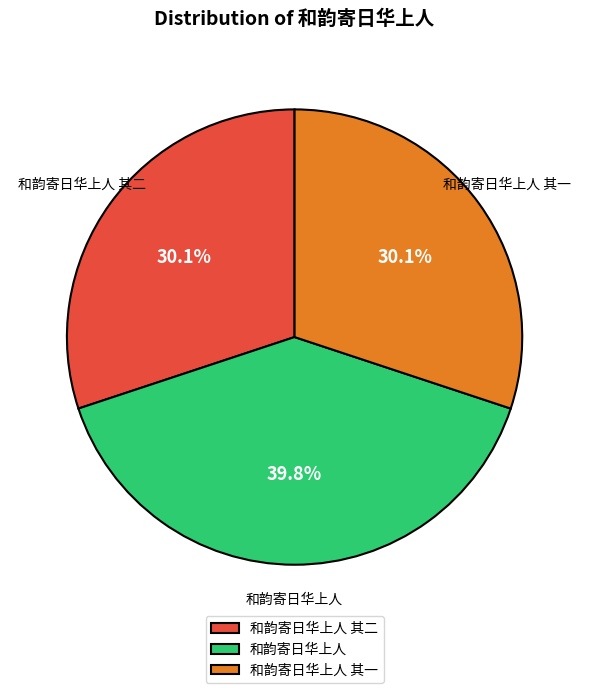

To the nearest percent, what is the difference between the largest and smallest slice percentages?

10%